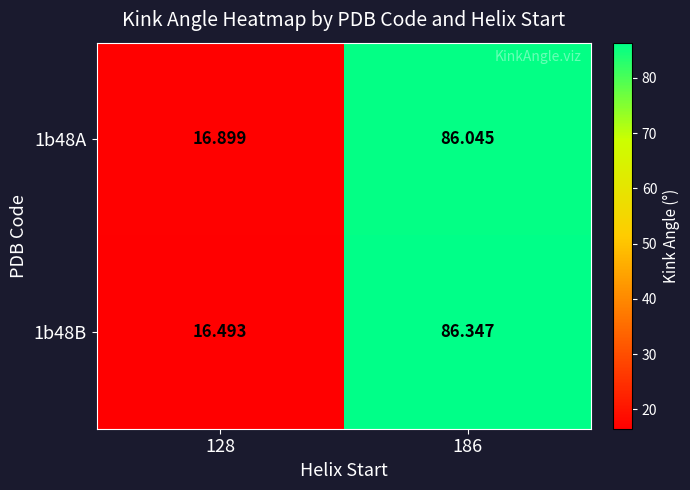

Is the value of 1b48B at 128 greater than the value of 1b48A at 186?

No